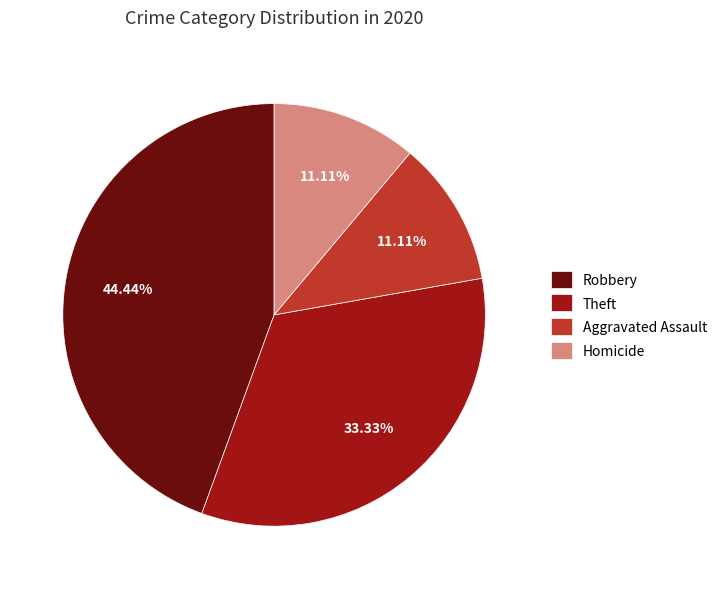

To the nearest percent, what is the average slice percentage?

25%